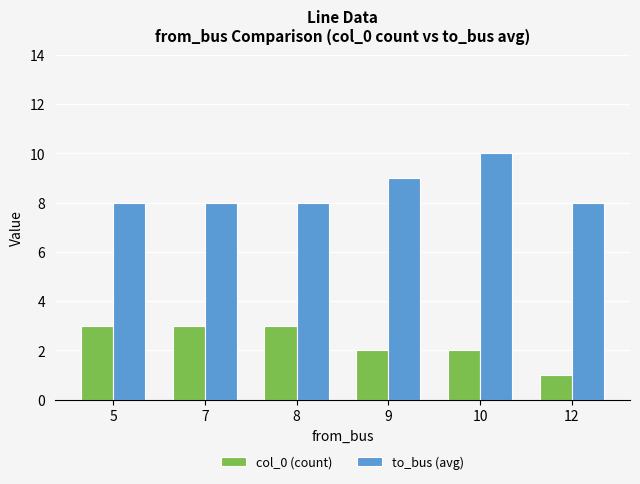

How many values in the col_0 (count) series are below 3?

3